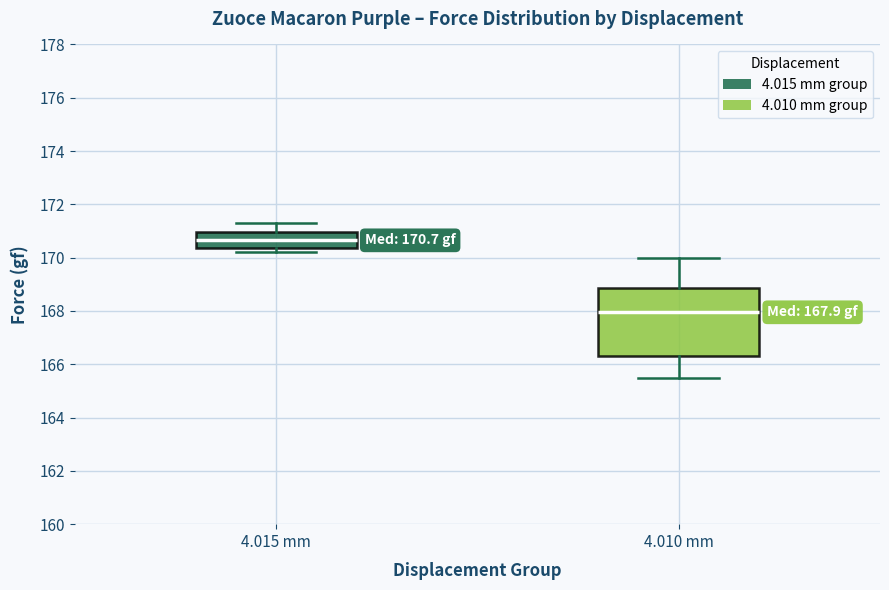

Comparing the boxes themselves (not the whiskers), which one is the tallest?

4.010 mm